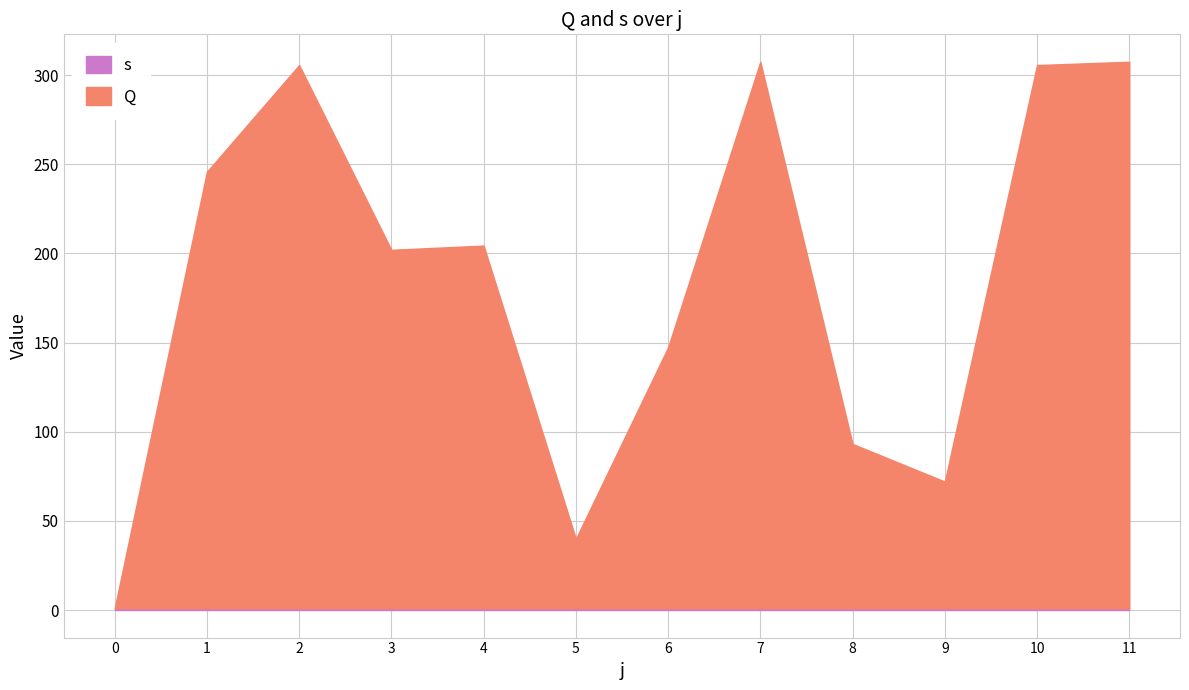

Reading left to right, extract all data points from this chart.

1.0	245.8	305.6	202.0	204.4	40.0	147.3	307.4	93.2	72.1	305.6	307.4